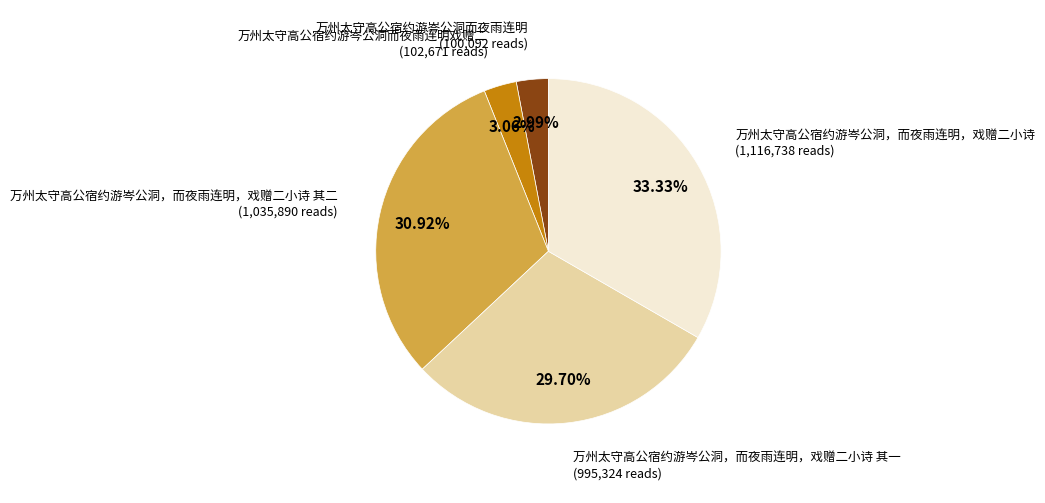

True or false: 万州太守高公宿约游岑公洞，而夜雨连明，戏赠二小诗 其二 accounts for 23% of the total.

False